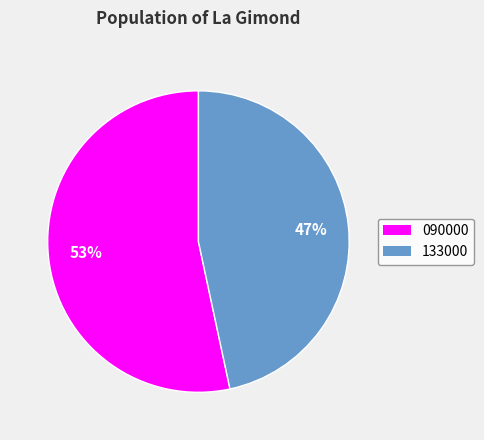

Is the sum of 090000 and 133000 greater than half?

Yes